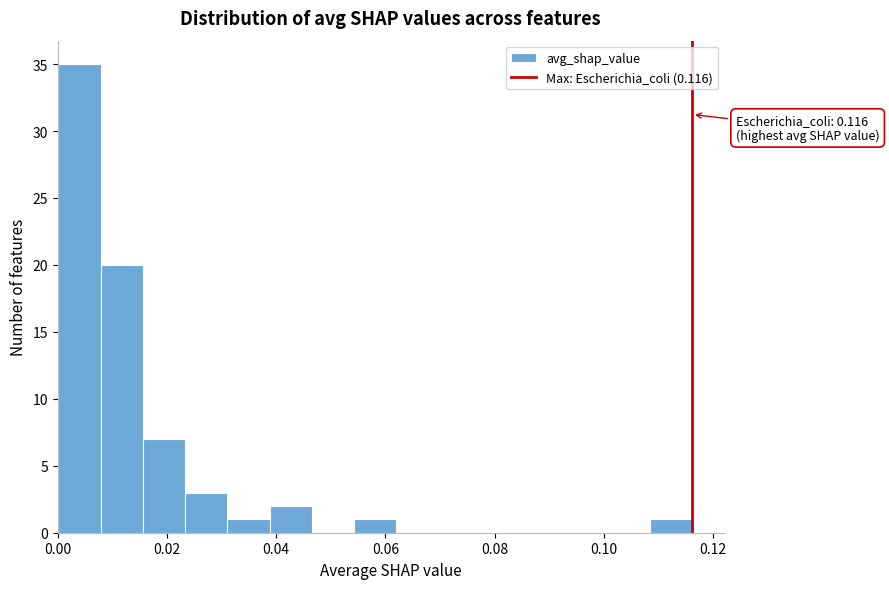

Around what value on the x-axis is the tallest bar? Give the approximate position of its centre, as read against the axis.

0.004